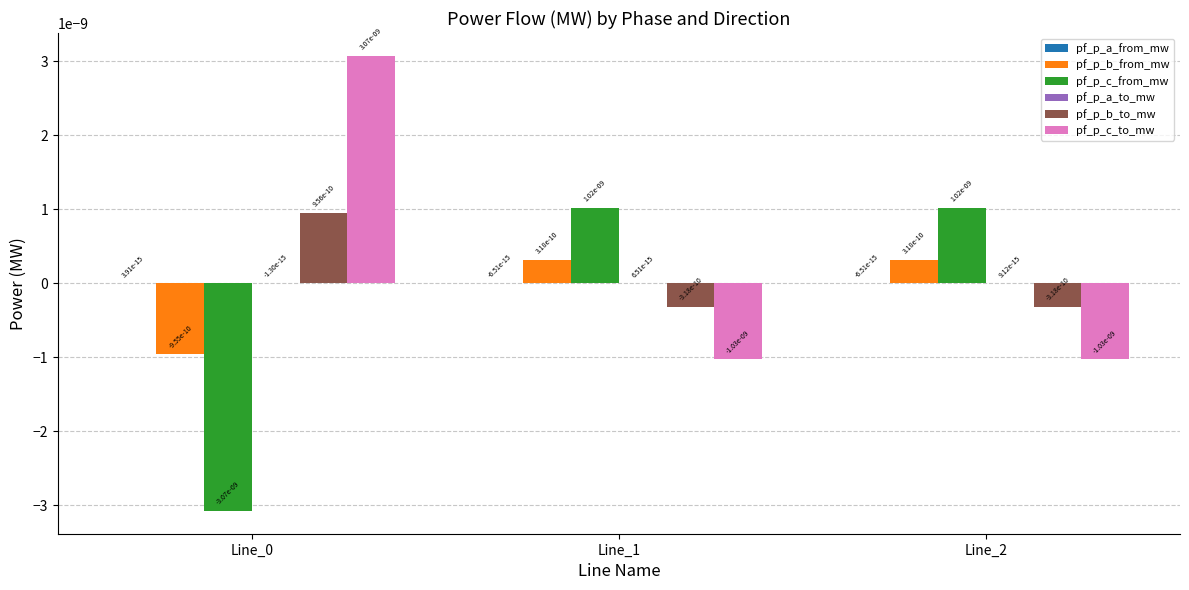

The value of pf_p_c_from_mw at Line_0 is -0.0. True or false?

True